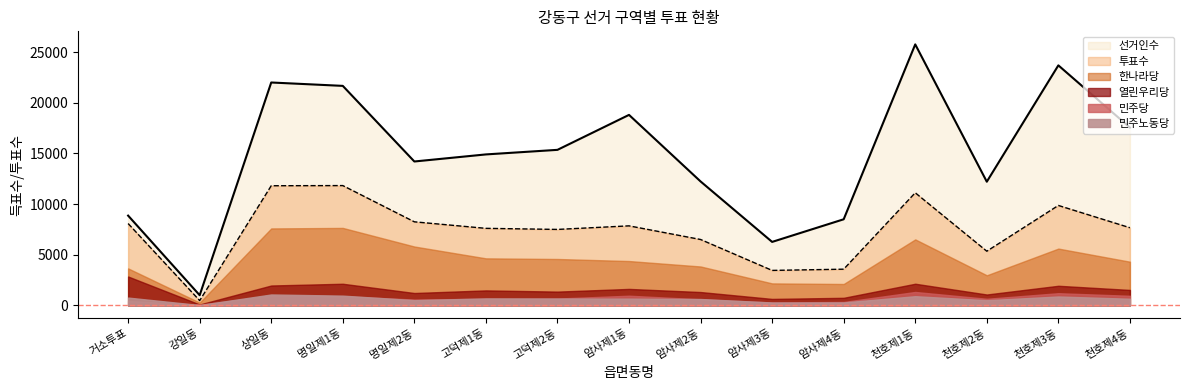

What is the minimum value shown in the chart?

30